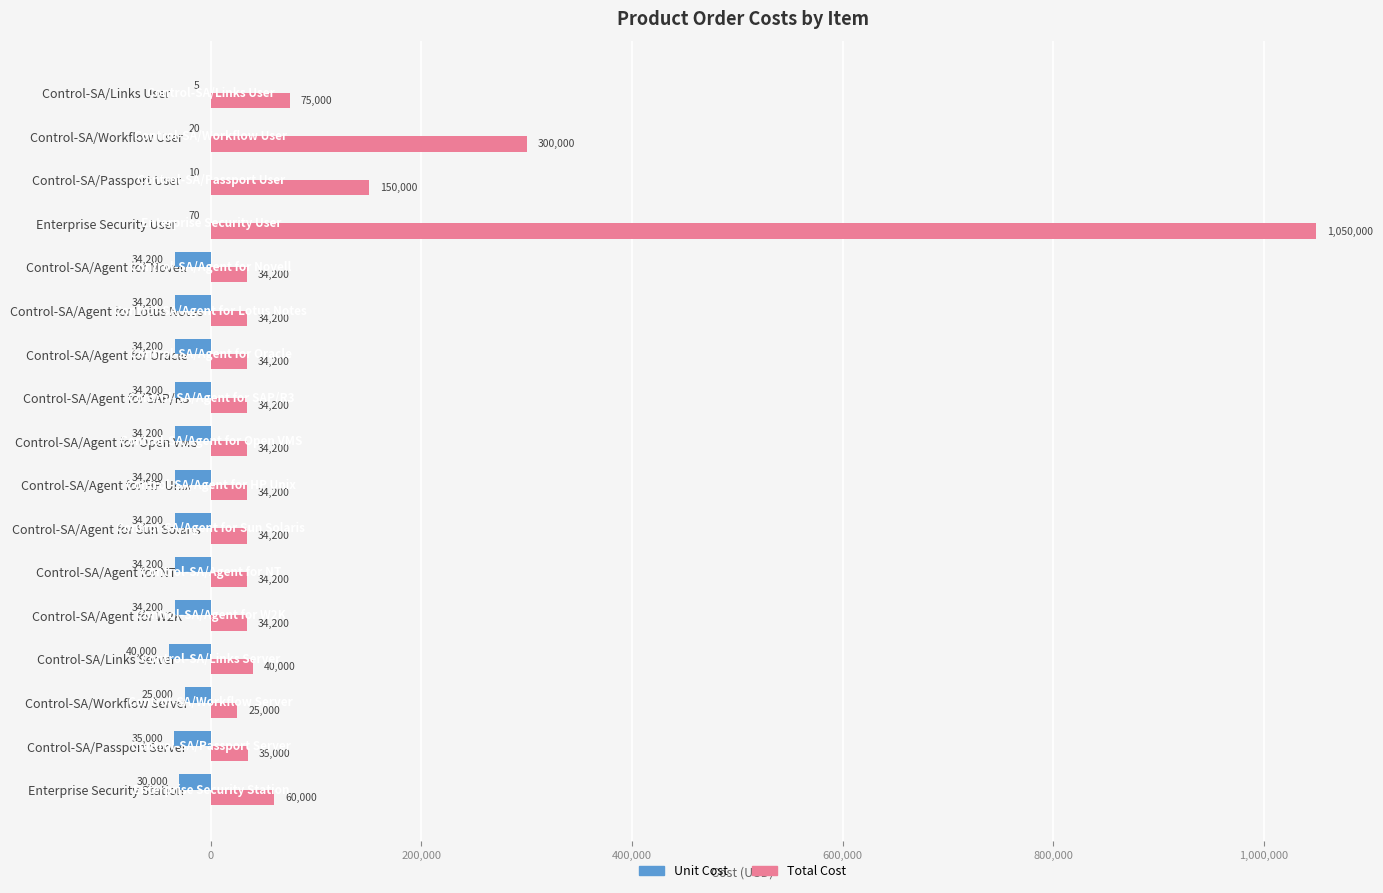

What is the sum of the Unit Cost values at Enterprise Security Station and Control-SA/Passport Server?

-65000